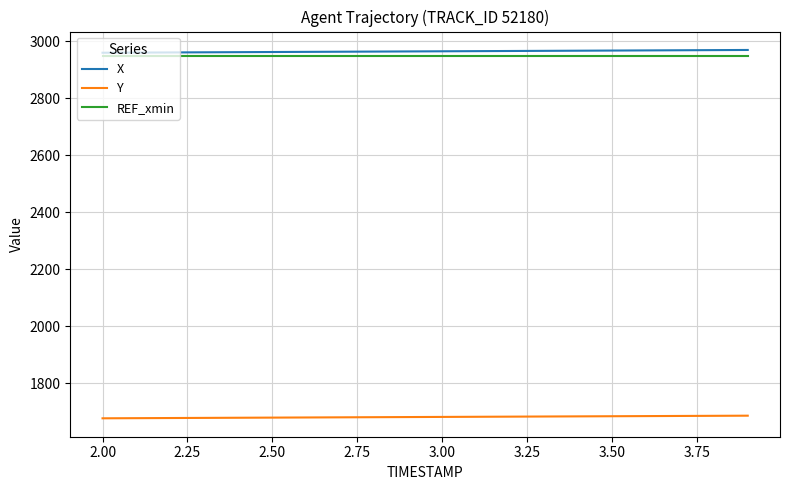

True or false: Y and REF_xmin cross at least once.

False